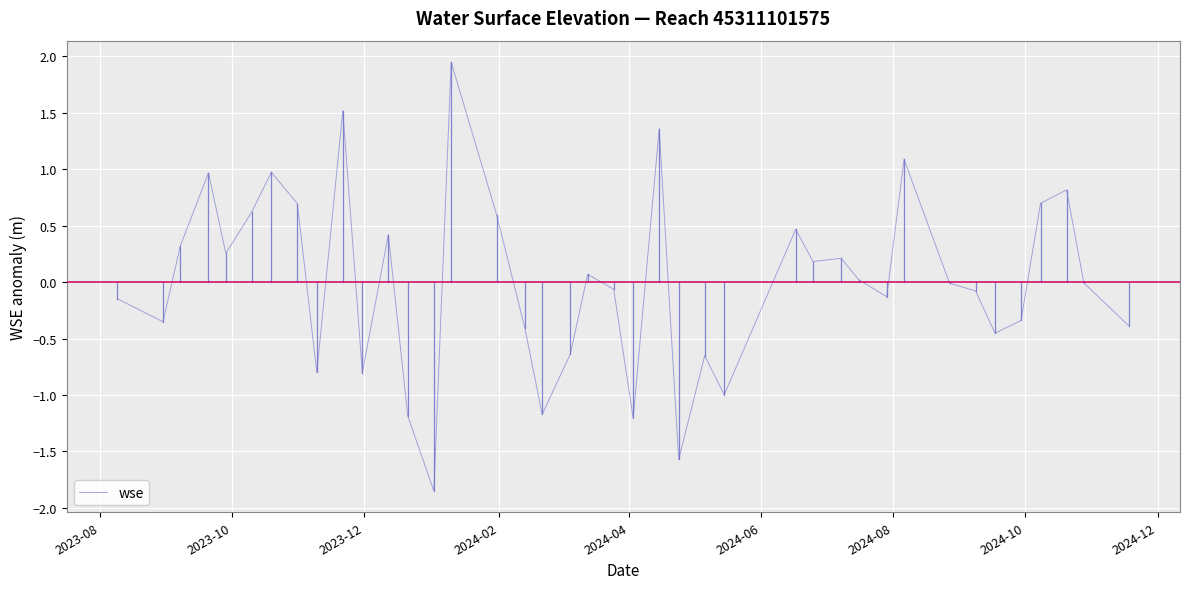

Is this an area chart (filled region under the line)?

No